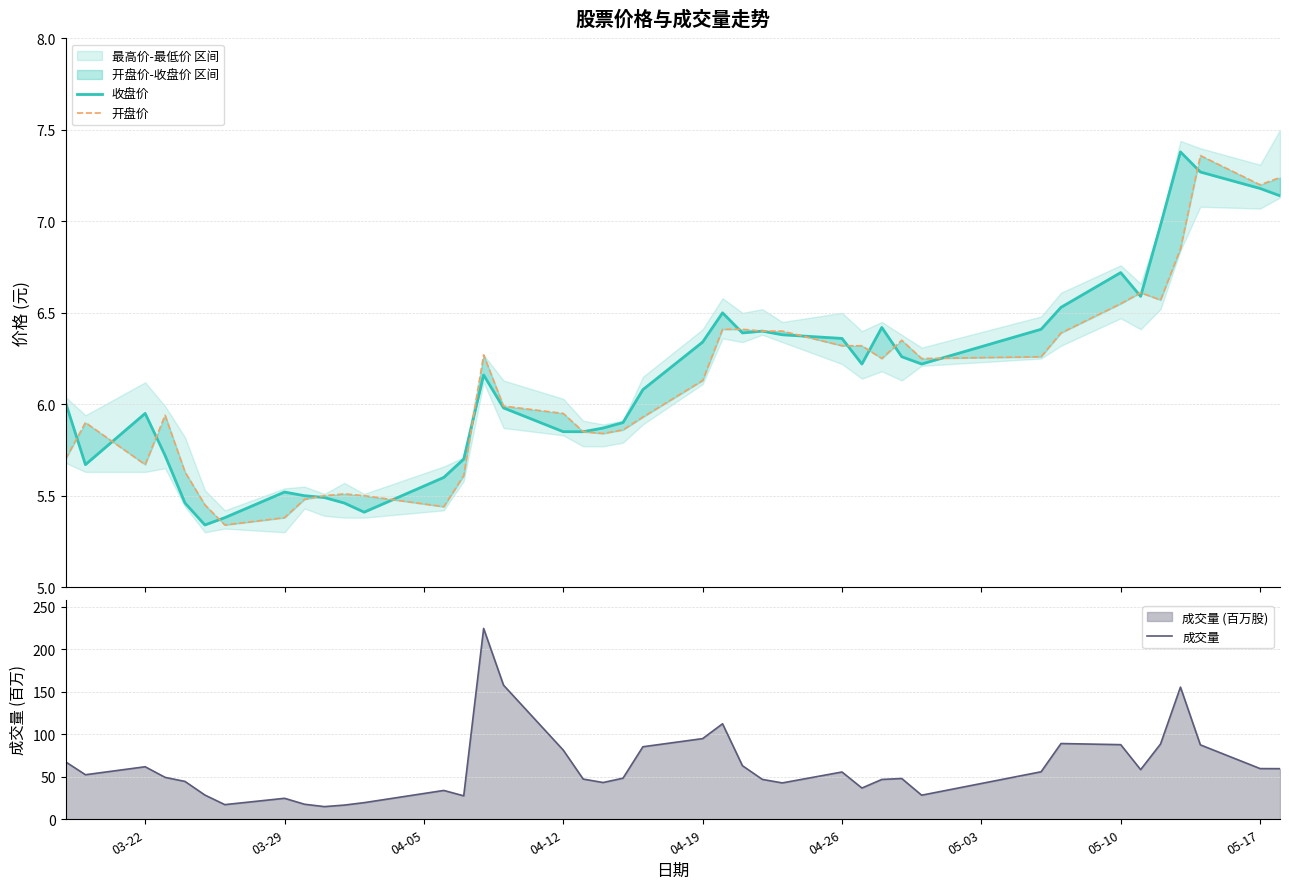

Reading left to right, transcribe all the data shown in this chart.

收盘价: 6.0	5.7	6.0	5.7	5.5	5.3	5.4	5.5	5.5	5.5	5.5	5.4	5.6	5.7	6.2	6.0	5.8	5.8	5.9	5.9	6.1	6.3	6.5	6.4	6.4	6.4	6.4	6.2	6.4	6.3	6.2	6.4	6.5	6.7	6.6	7.0	7.4	7.3	7.2	7.1
开盘价: 5.7	5.9	5.7	5.9	5.6	5.5	5.3	5.4	5.5	5.5	5.5	5.5	5.4	5.6	6.3	6.0	6.0	5.8	5.8	5.9	5.9	6.1	6.4	6.4	6.4	6.4	6.3	6.3	6.2	6.3	6.2	6.3	6.4	6.5	6.6	6.6	6.8	7.4	7.2	7.2
成交量: 67.6	52.4	61.8	49.3	44.5	28.5	17.2	24.7	17.7	14.9	16.7	19.6	33.9	27.6	224.6	157.8	81.4	47.3	43.2	48.4	85.4	94.9	112.4	63.0	46.9	42.8	55.6	36.8	46.9	48.0	28.3	55.9	89.1	87.8	58.4	88.6	155.5	87.6	59.7	59.6